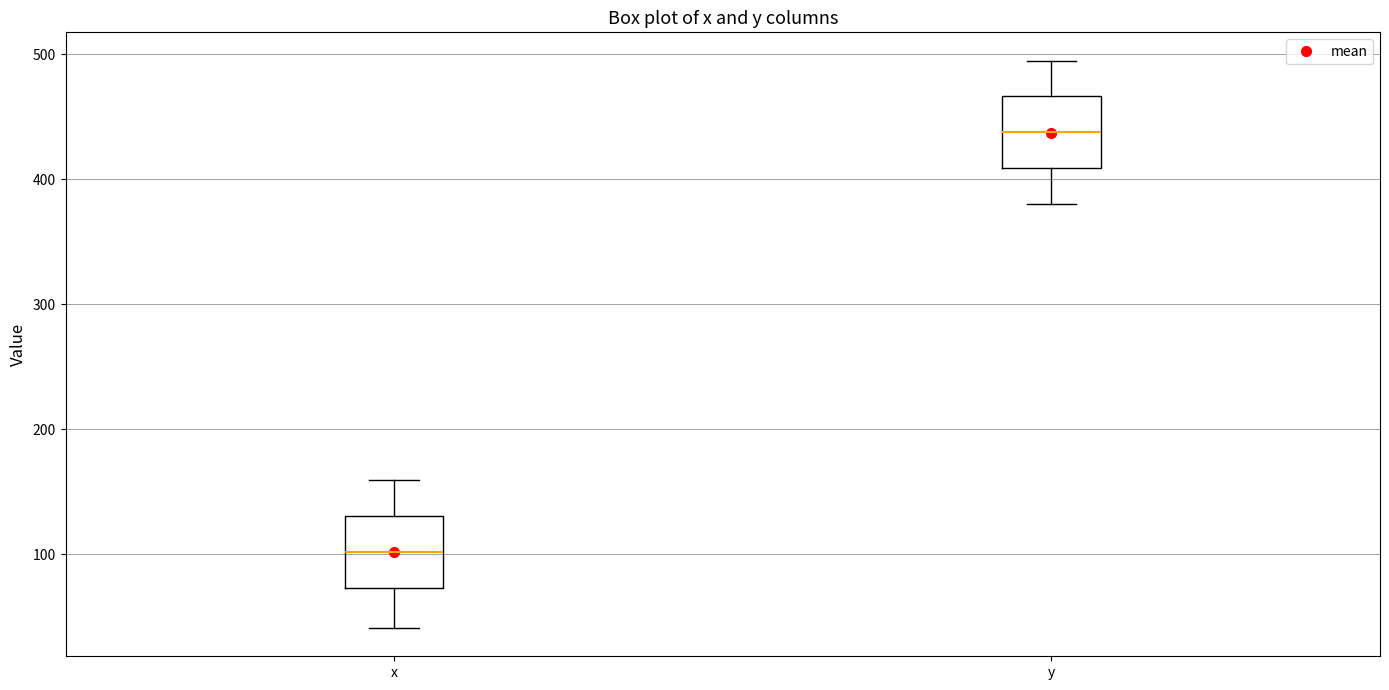

Which box's median line is the lowest?

x